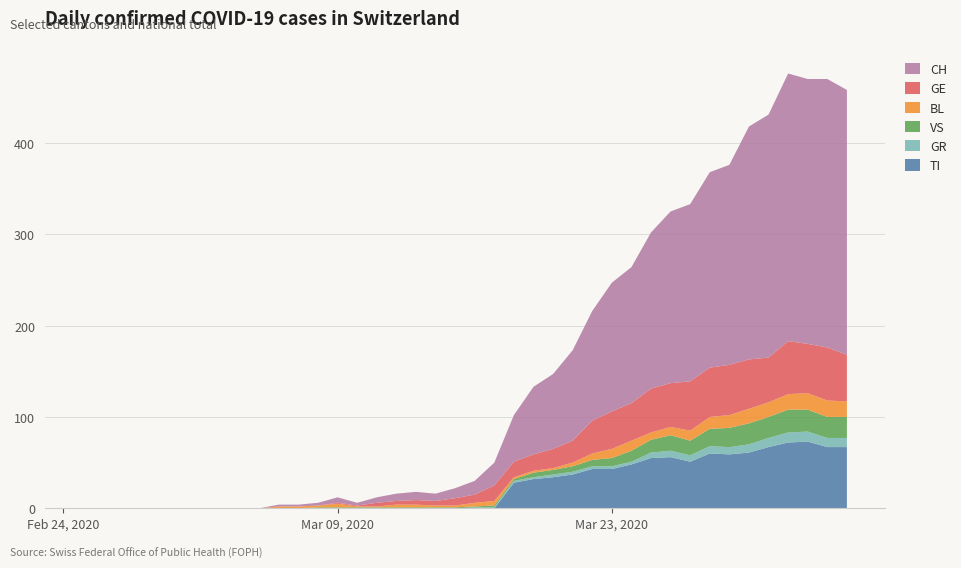

Reading left to right, transcribe all the data shown in this chart.

TI: 0=0	1=0	2=0	3=0	4=0	5=0	6=0	7=0	8=0	9=0	10=0	11=0	12=0	13=0	14=0	15=0	16=0	17=0	18=0	19=0	20=0	21=0	22=28	23=32	24=34	25=37	26=43	27=43	28=48	29=55	30=56	31=51	32=60	33=59	34=61	35=67	36=72	37=73	38=67	39=67
GR: 0=0	1=0	2=0	3=0	4=0	5=0	6=0	7=0	8=0	9=0	10=0	11=0	12=0	13=0	14=0	15=0	16=0	17=0	18=0	19=0	20=1	21=1	22=2	23=2	24=3	25=3	26=3	27=3	28=3	29=6	30=7	31=7	32=8	33=8	34=9	35=10	36=11	37=11	38=10	39=10
VS: 0=0	1=0	2=0	3=0	4=0	5=0	6=0	7=0	8=0	9=0	10=0	11=0	12=1	13=1	14=1	15=1	16=1	17=1	18=1	19=1	20=1	21=2	22=2	23=5	24=5	25=6	26=7	27=9	28=12	29=14	30=17	31=16	32=19	33=21	34=23	35=23	36=25	37=24	38=23	39=23
BL: 0=0	1=0	2=0	3=0	4=0	5=0	6=0	7=0	8=0	9=0	10=2	11=2	12=2	13=4	14=1	15=1	16=3	17=3	18=2	19=2	20=4	21=5	22=2	23=2	24=2	25=4	26=7	27=10	28=11	29=8	30=9	31=11	32=13	33=14	34=16	35=16	36=17	37=18	38=18	39=17
GE: 0=0	1=0	2=0	3=0	4=0	5=0	6=0	7=0	8=0	9=0	10=0	11=0	12=0	13=1	14=1	15=4	16=4	17=5	18=5	19=8	20=9	21=17	22=17	23=18	24=21	25=24	26=36	27=41	28=41	29=48	30=48	31=54	32=54	33=55	34=54	35=49	36=58	37=54	38=58	39=51
CH: 0=0	1=0	2=0	3=0	4=0	5=0	6=0	7=0	8=0	9=0	10=2	11=2	12=3	13=6	14=3	15=6	16=8	17=9	18=8	19=11	20=15	21=25	22=51	23=74	24=82	25=99	26=120	27=141	28=149	29=171	30=188	31=194	32=214	33=219	34=255	35=266	36=293	37=290	38=294	39=290